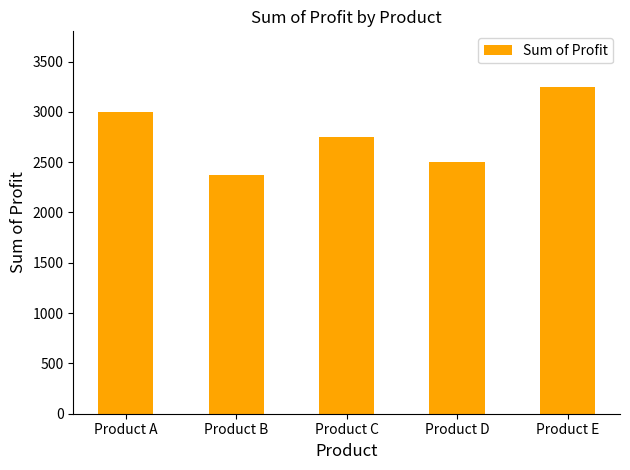

How many bars are there in total?

5